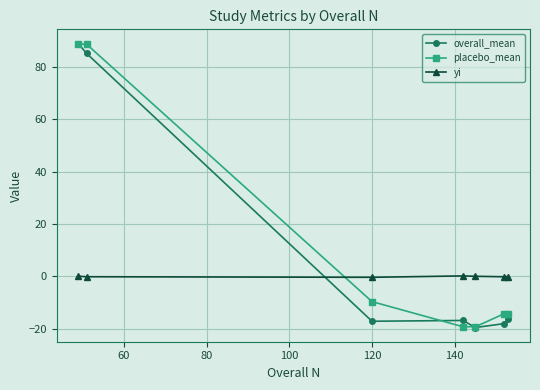

What is the value of the overall_mean point at the 3rd from the left?

-17.2